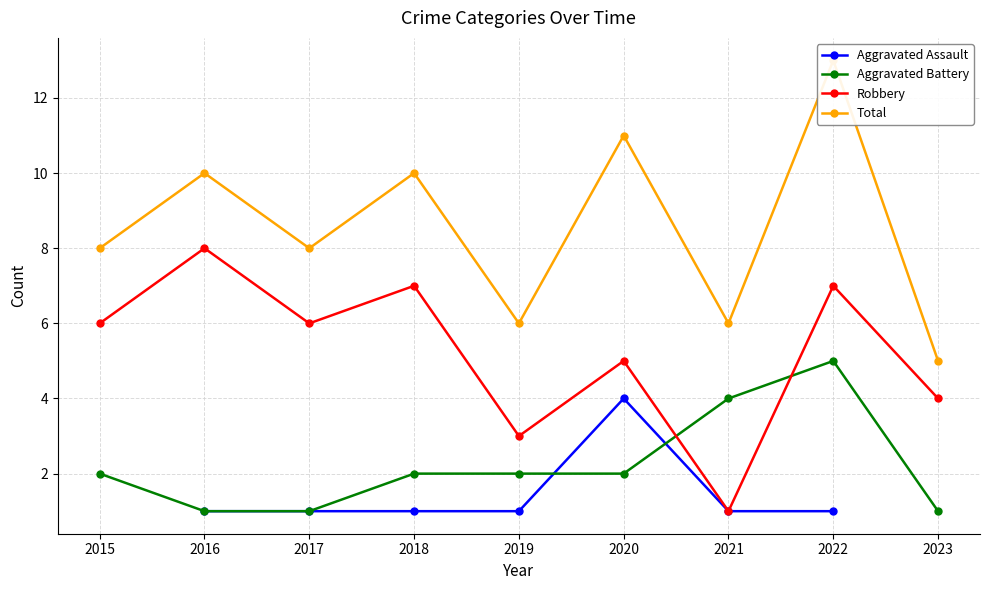

How many interior local peaks does the Robbery series have?

4